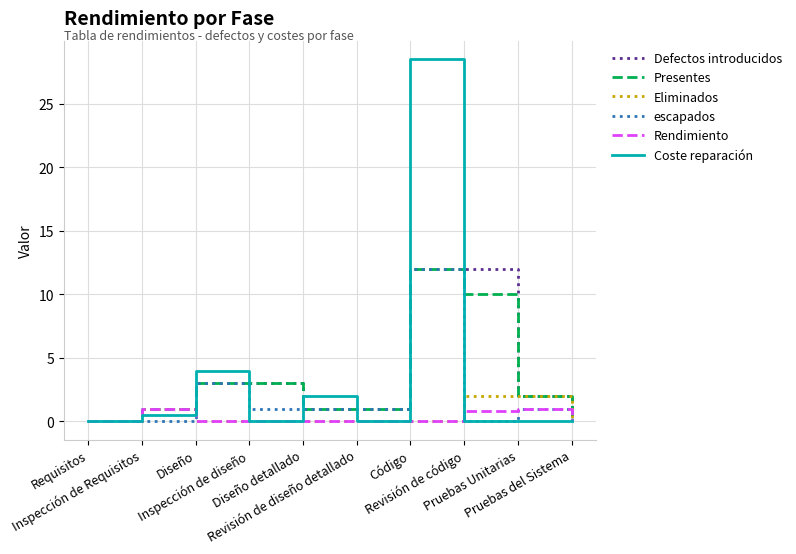

Does the chart have visible grid lines?

Yes